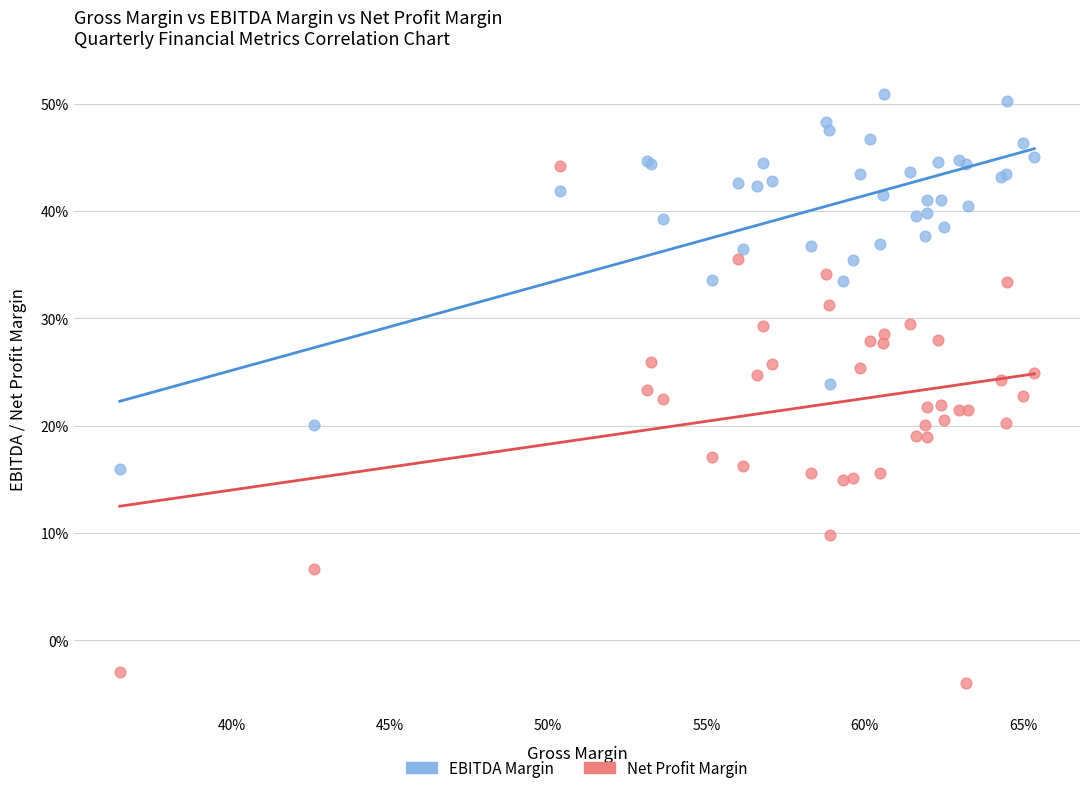

What are all the series names shown in the legend?

EBITDA Margin, Net Profit Margin